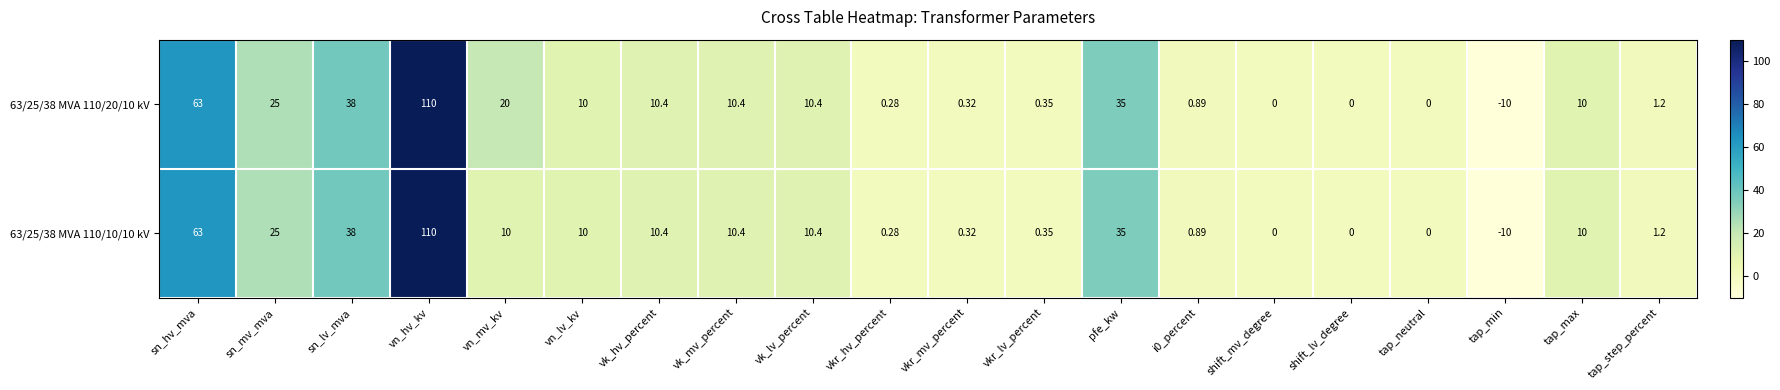

Where does the 63/25/38 MVA 110/10/10 kV series first go above 10?

sn_hv_mva